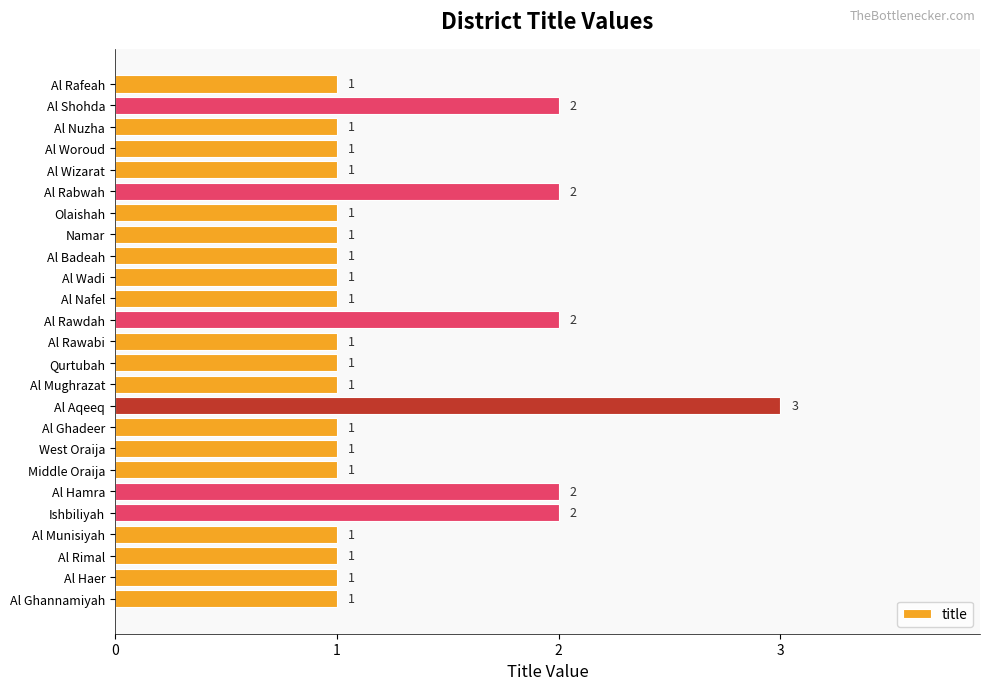

Reading top to bottom, what are all the values shown in this chart?

1	2	1	1	1	2	1	1	1	1	1	2	1	1	1	3	1	1	1	2	2	1	1	1	1